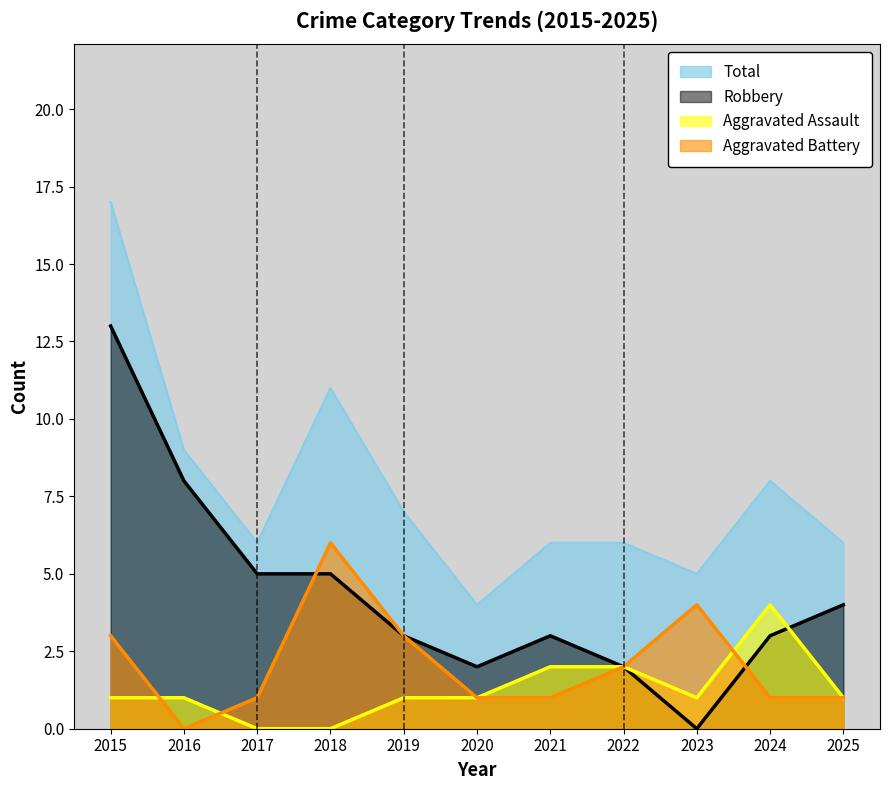

True or false: Robbery and Total intersect in this chart.

False